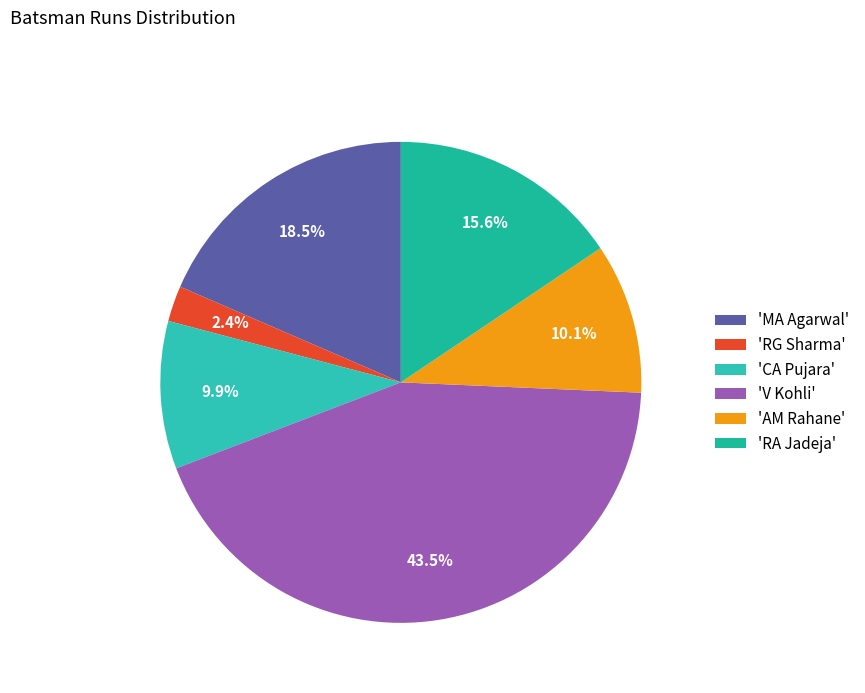

Count the number of slices in the pie.

6